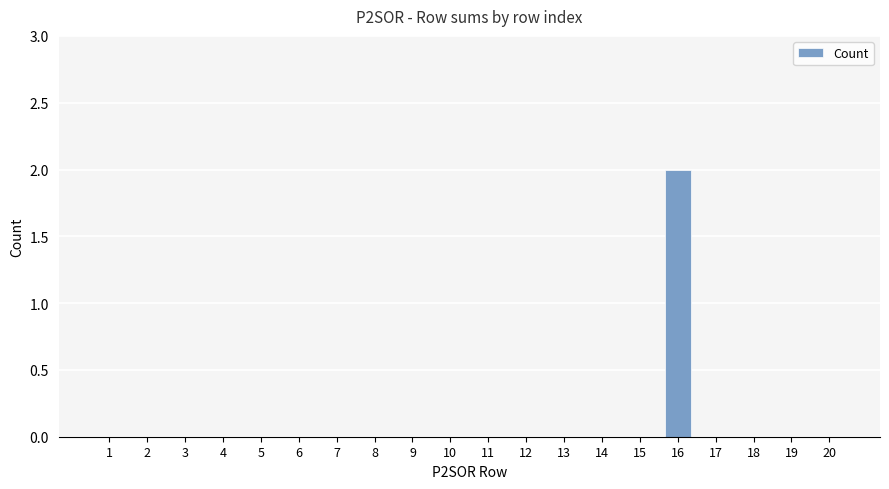

Count the values in the range 0 to 1.

19